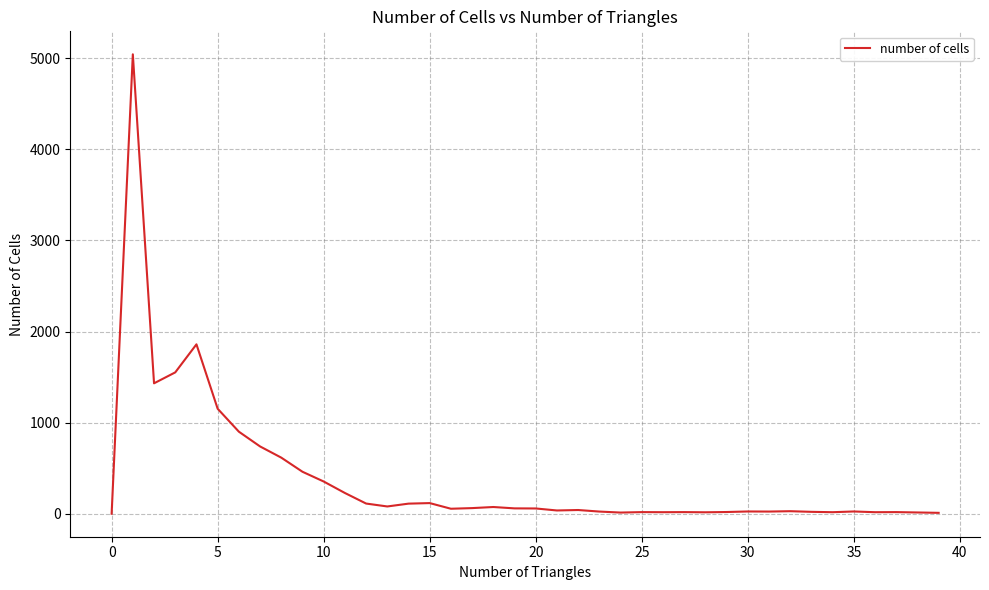

What is the difference between the maximum and minimum values?

5044